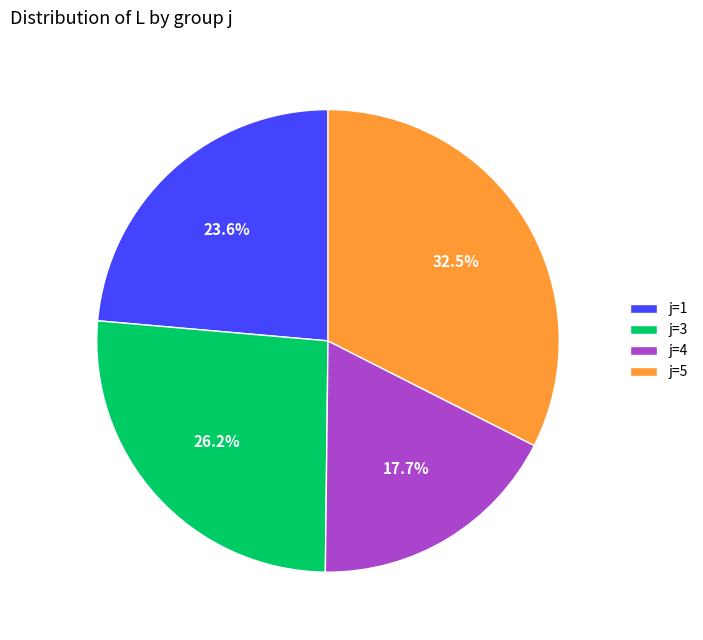

Count the number of slices in the pie.

4